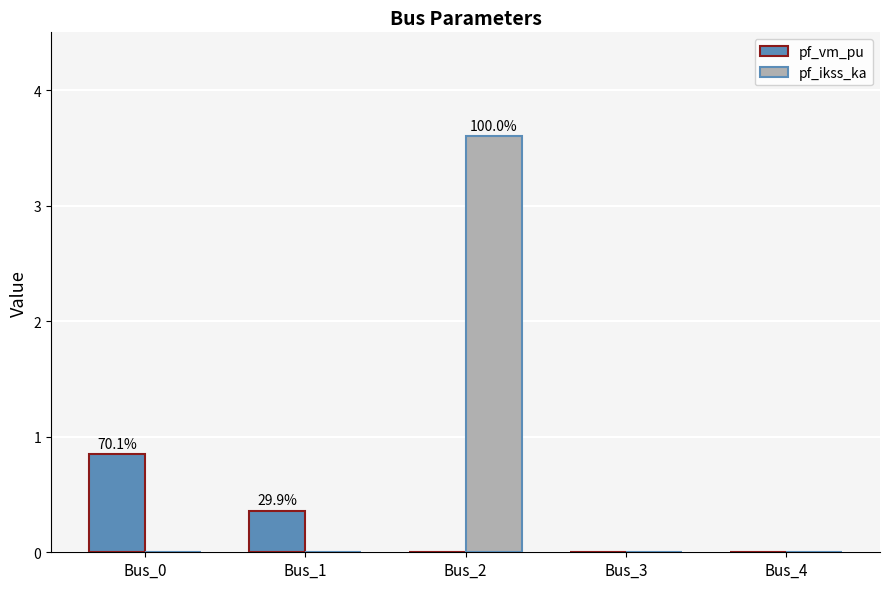

How many distinct data groups are displayed?

2